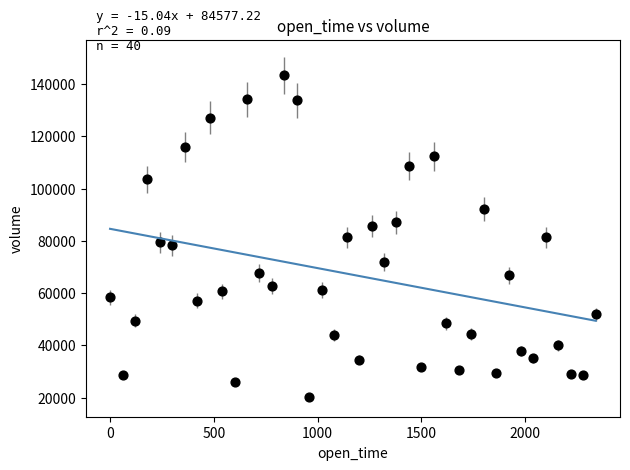

What is the range of X values (max minus min)?

2340